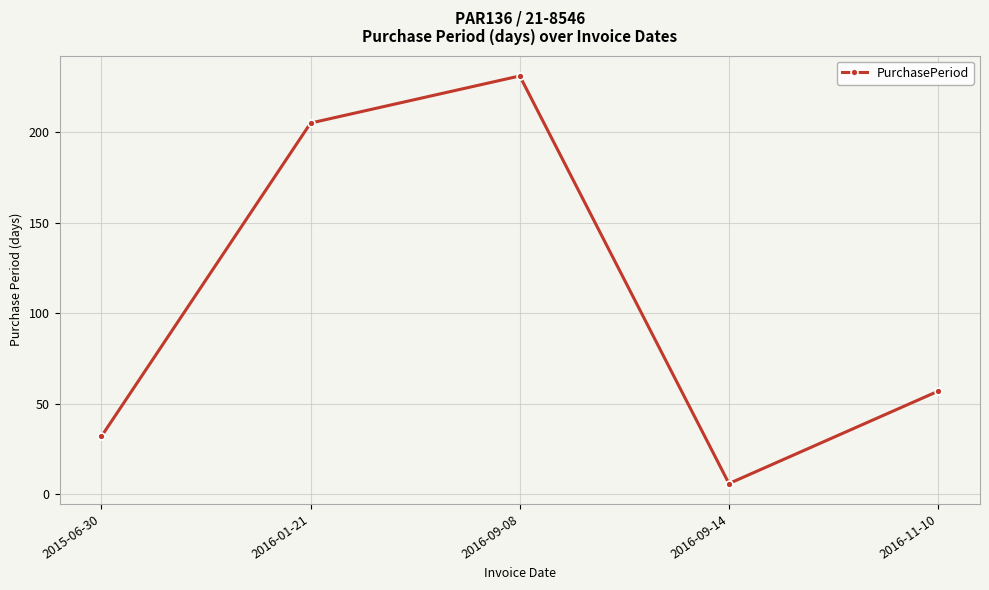

What is the sum of all values?

531